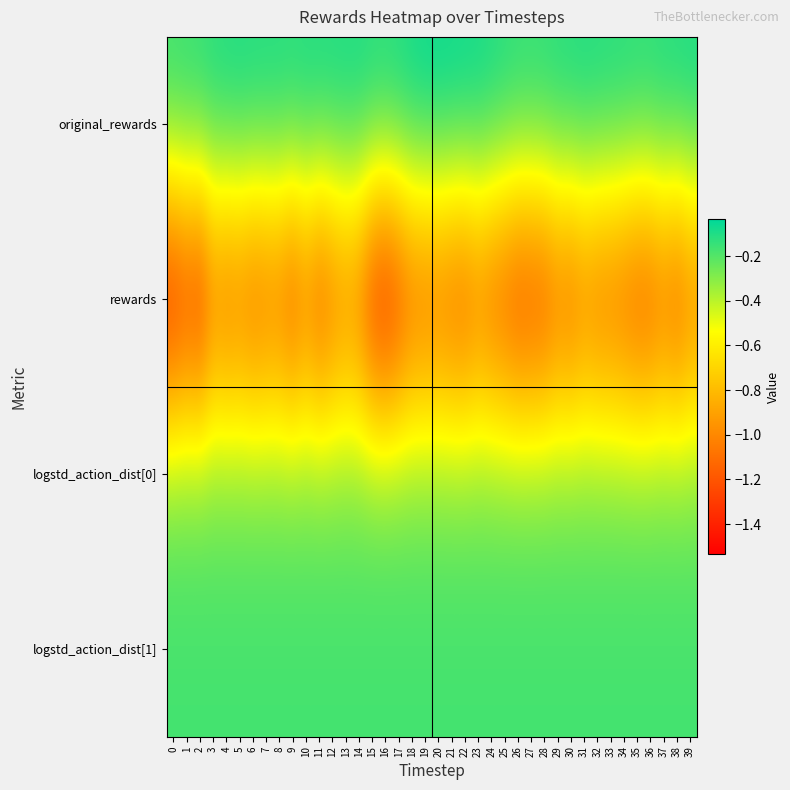

Reading left to right, extract all data points from this chart.

original_rewards: 0=-0.1	1=-0.1	2=-0.1	3=-0.1	4=-0.1	5=-0.1	6=-0.1	7=-0.1	8=-0.1	9=-0.1	10=-0.1	11=-0.1	12=-0.1	13=-0.1	14=-0.1	15=-0.1	16=-0.1	17=-0.1	18=-0.1	19=-0.0	20=-0.0	21=-0.0	22=-0.0	23=-0.1	24=-0.1	25=-0.1	26=-0.1	27=-0.1	28=-0.1	29=-0.1	30=-0.1	31=-0.1	32=-0.1	33=-0.1	34=-0.1	35=-0.1	36=-0.1	37=-0.1	38=-0.1	39=-0.1
rewards: 0=-1.5	1=-1.4	2=-1.5	3=-1.2	4=-1.2	5=-1.2	6=-1.3	7=-1.2	8=-1.2	9=-1.3	10=-1.2	11=-1.3	12=-1.2	13=-1.1	14=-1.2	15=-1.5	16=-1.5	17=-1.4	18=-1.3	19=-1.3	20=-1.2	21=-1.3	22=-1.3	23=-1.2	24=-1.3	25=-1.3	26=-1.4	27=-1.4	28=-1.4	29=-1.2	30=-1.3	31=-1.2	32=-1.2	33=-1.2	34=-1.3	35=-1.3	36=-1.3	37=-1.2	38=-1.3	39=-1.2
logstd_action_dist[0]: 0=-0.3	1=-0.3	2=-0.3	3=-0.3	4=-0.3	5=-0.3	6=-0.3	7=-0.3	8=-0.3	9=-0.3	10=-0.3	11=-0.3	12=-0.3	13=-0.3	14=-0.3	15=-0.3	16=-0.3	17=-0.3	18=-0.3	19=-0.3	20=-0.3	21=-0.3	22=-0.3	23=-0.3	24=-0.3	25=-0.3	26=-0.3	27=-0.3	28=-0.3	29=-0.3	30=-0.3	31=-0.3	32=-0.3	33=-0.3	34=-0.3	35=-0.3	36=-0.3	37=-0.3	38=-0.3	39=-0.3
logstd_action_dist[1]: 0=-0.2	1=-0.2	2=-0.2	3=-0.2	4=-0.2	5=-0.2	6=-0.2	7=-0.2	8=-0.2	9=-0.2	10=-0.2	11=-0.2	12=-0.2	13=-0.2	14=-0.2	15=-0.2	16=-0.2	17=-0.2	18=-0.2	19=-0.2	20=-0.2	21=-0.2	22=-0.2	23=-0.2	24=-0.2	25=-0.2	26=-0.2	27=-0.2	28=-0.2	29=-0.2	30=-0.2	31=-0.2	32=-0.2	33=-0.2	34=-0.2	35=-0.2	36=-0.2	37=-0.2	38=-0.2	39=-0.2